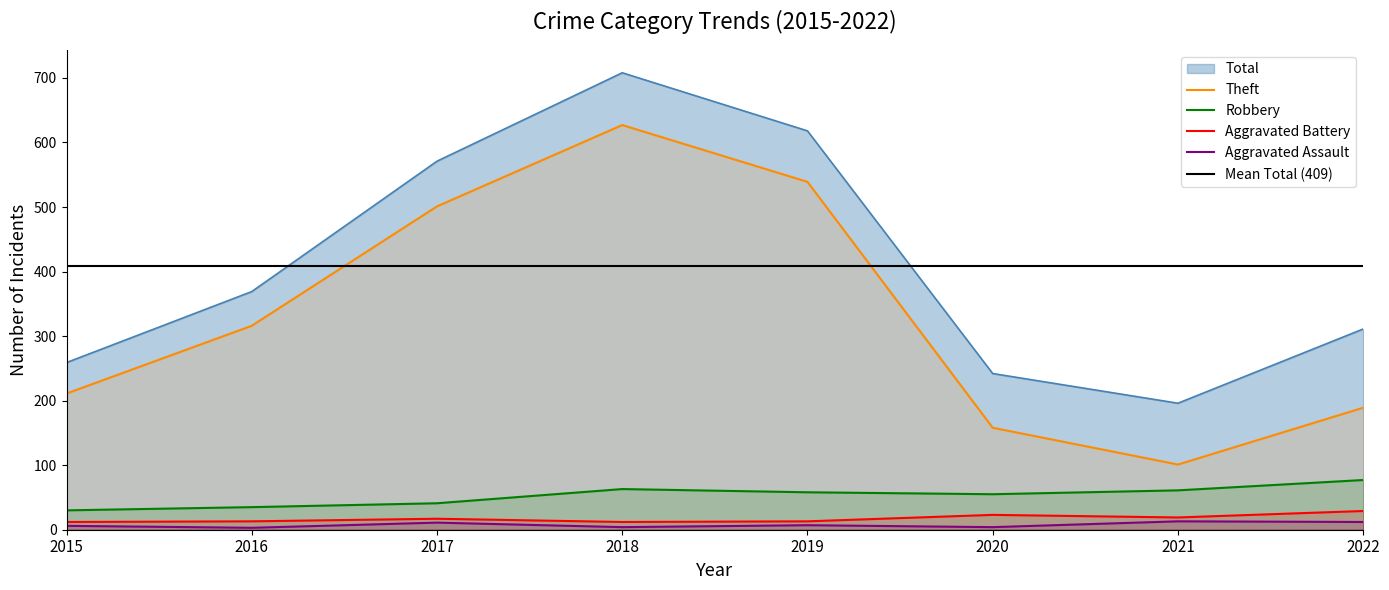

Between 2015 and 2020, which series saw the biggest shift?

Theft